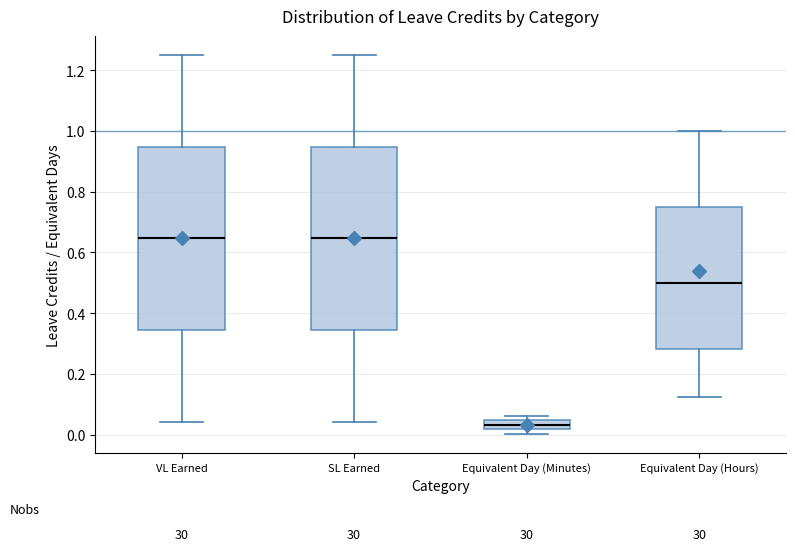

Which box has the lowest median line?

Equivalent Day (Minutes)